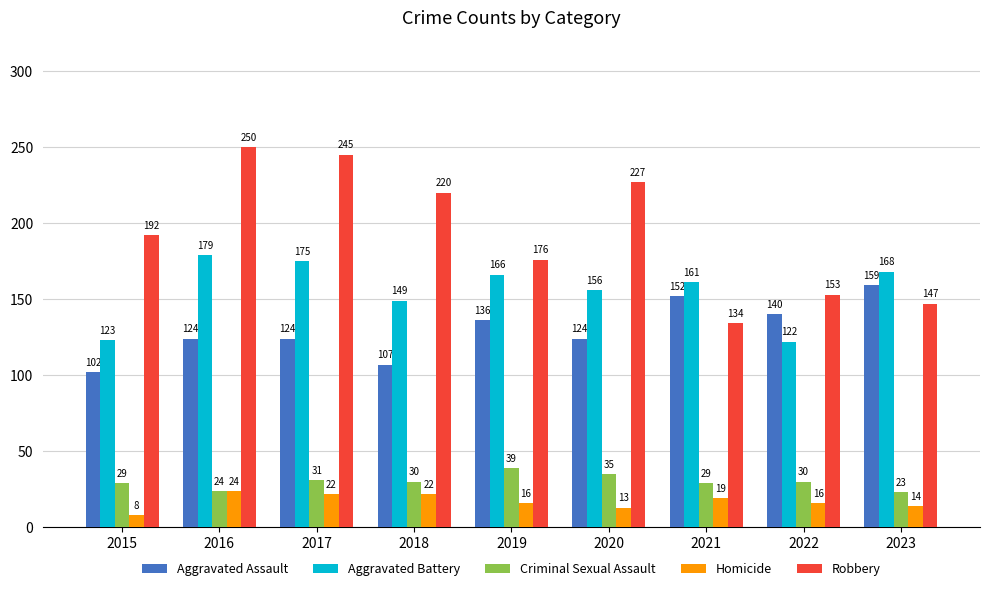

What are all the series names shown in the legend?

Aggravated Assault, Aggravated Battery, Criminal Sexual Assault, Homicide, Robbery